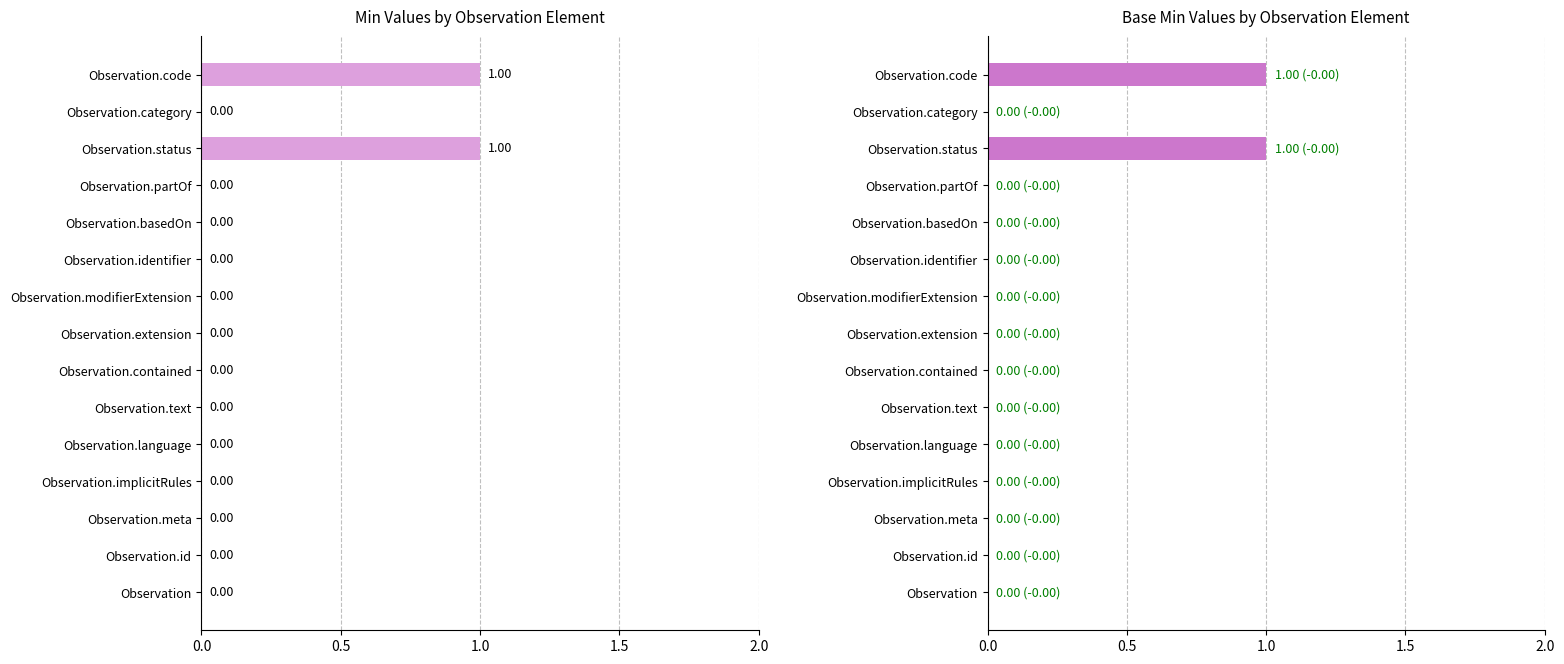

The value of Base Min at Observation.category is 0. True or false?

False